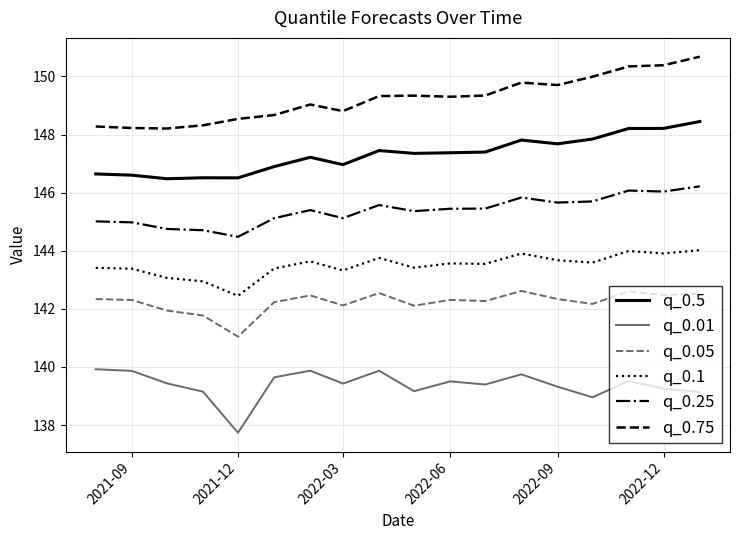

Which series has the largest total across all categories?

q_0.75